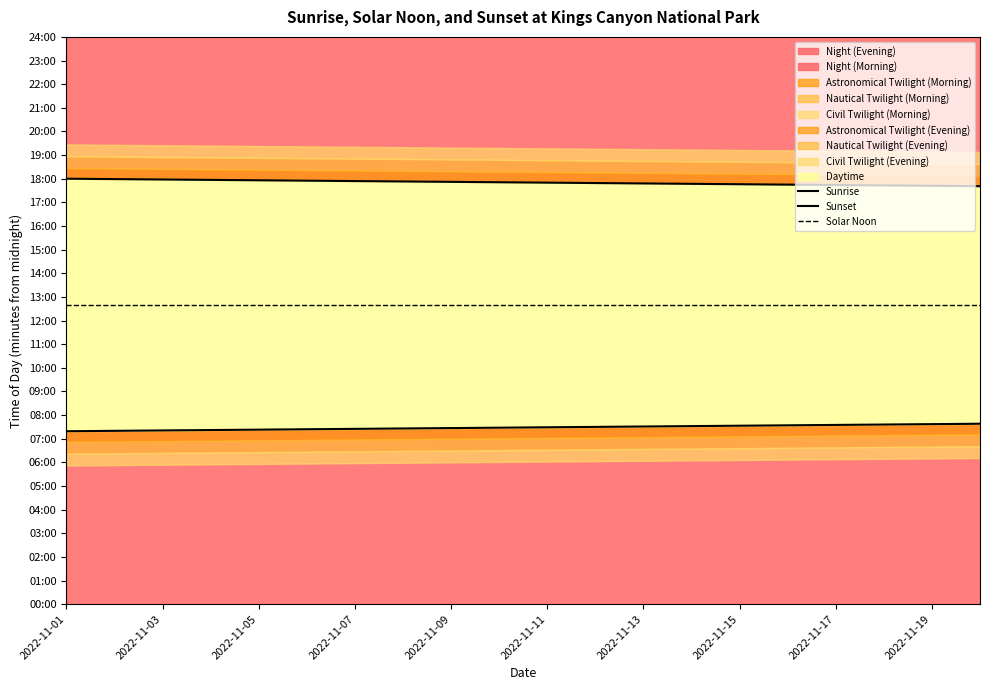

What is the maximum value for Sunrise?

458